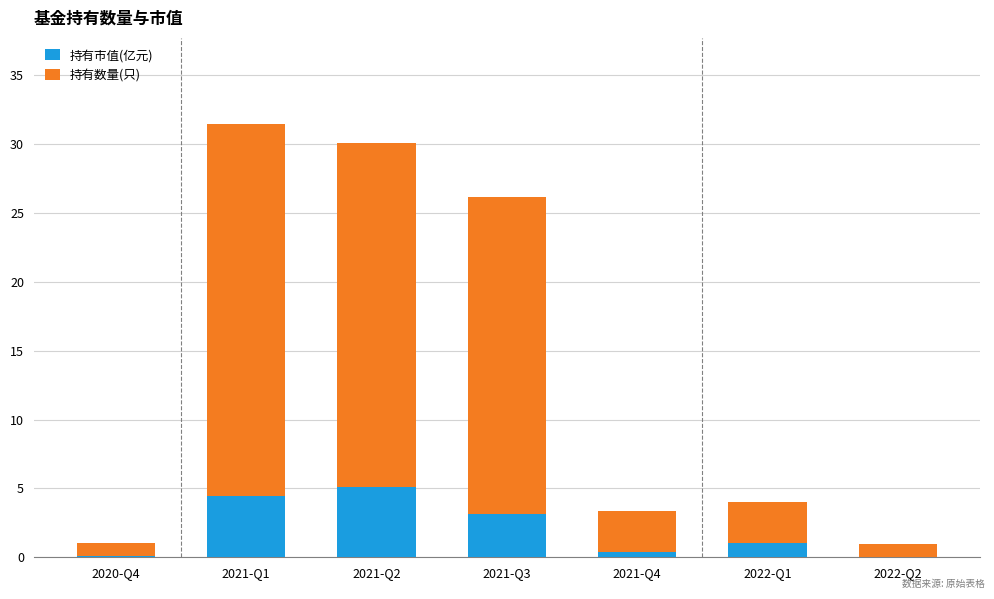

The value of 持有市值(亿元) at 2021-Q3 is 5.6. True or false?

False